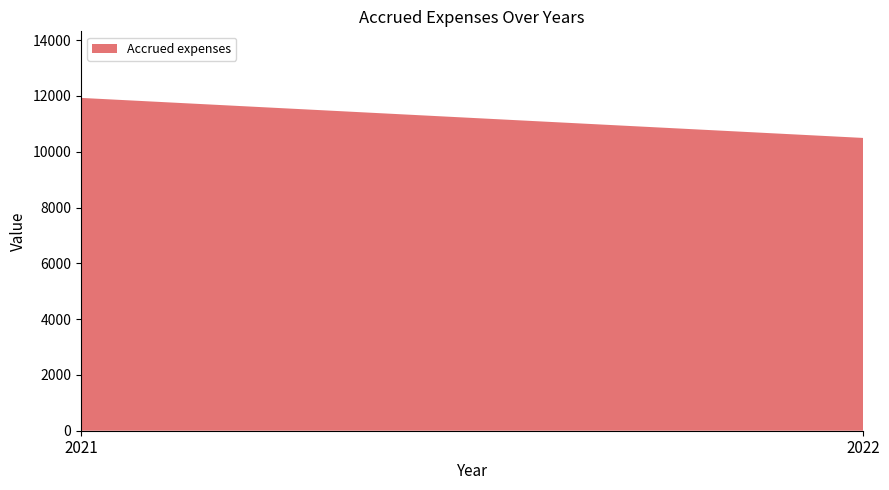

Reading right to left, list all the values displayed in this chart.

10495	11930